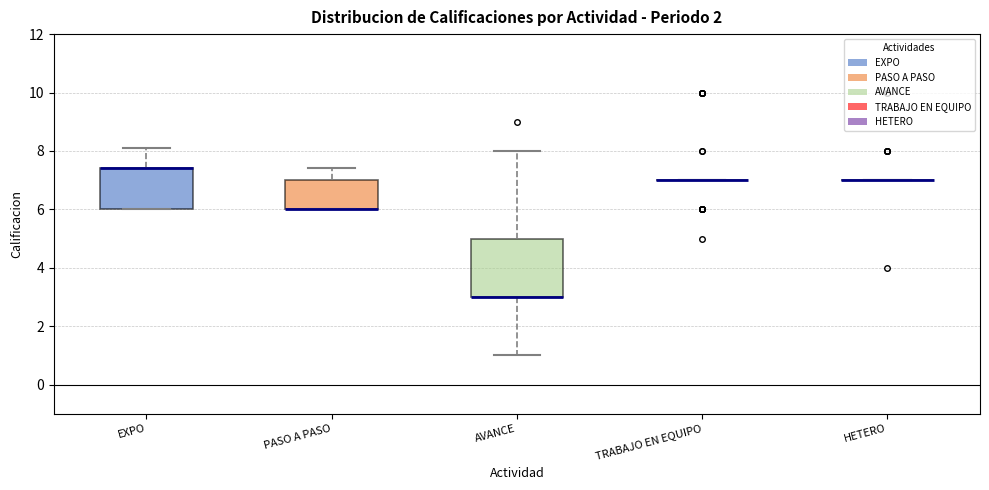

Which box is the tallest, from its lower edge to its upper edge?

AVANCE